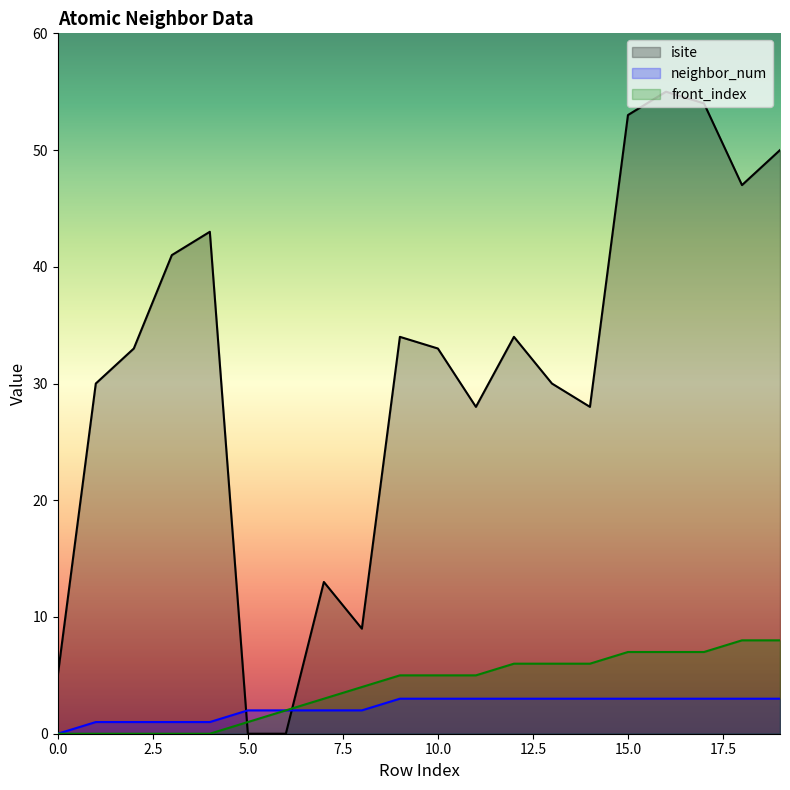

At how many categories does at least one series exceed 48?

4